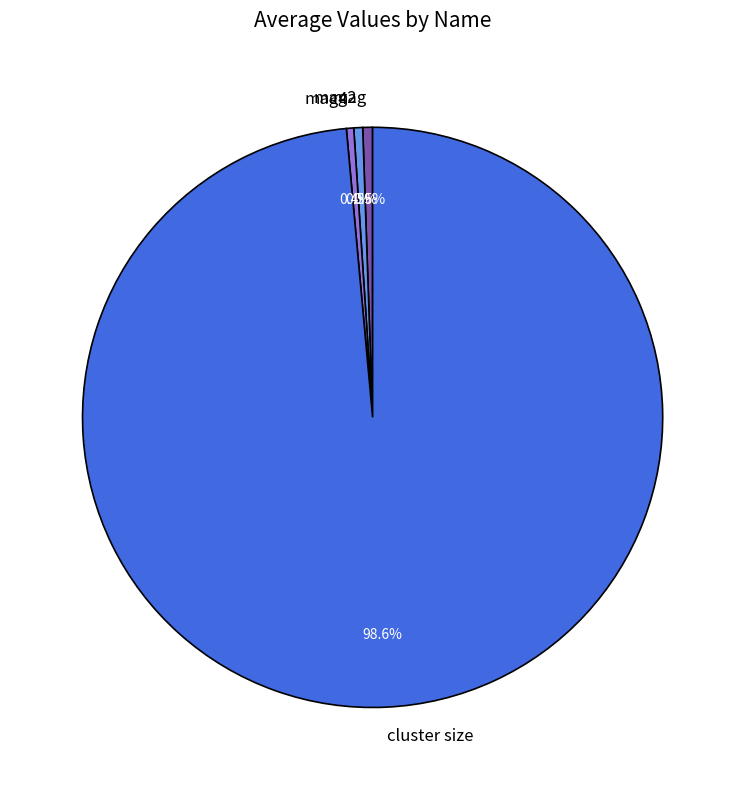

Which slice is the largest?

cluster size